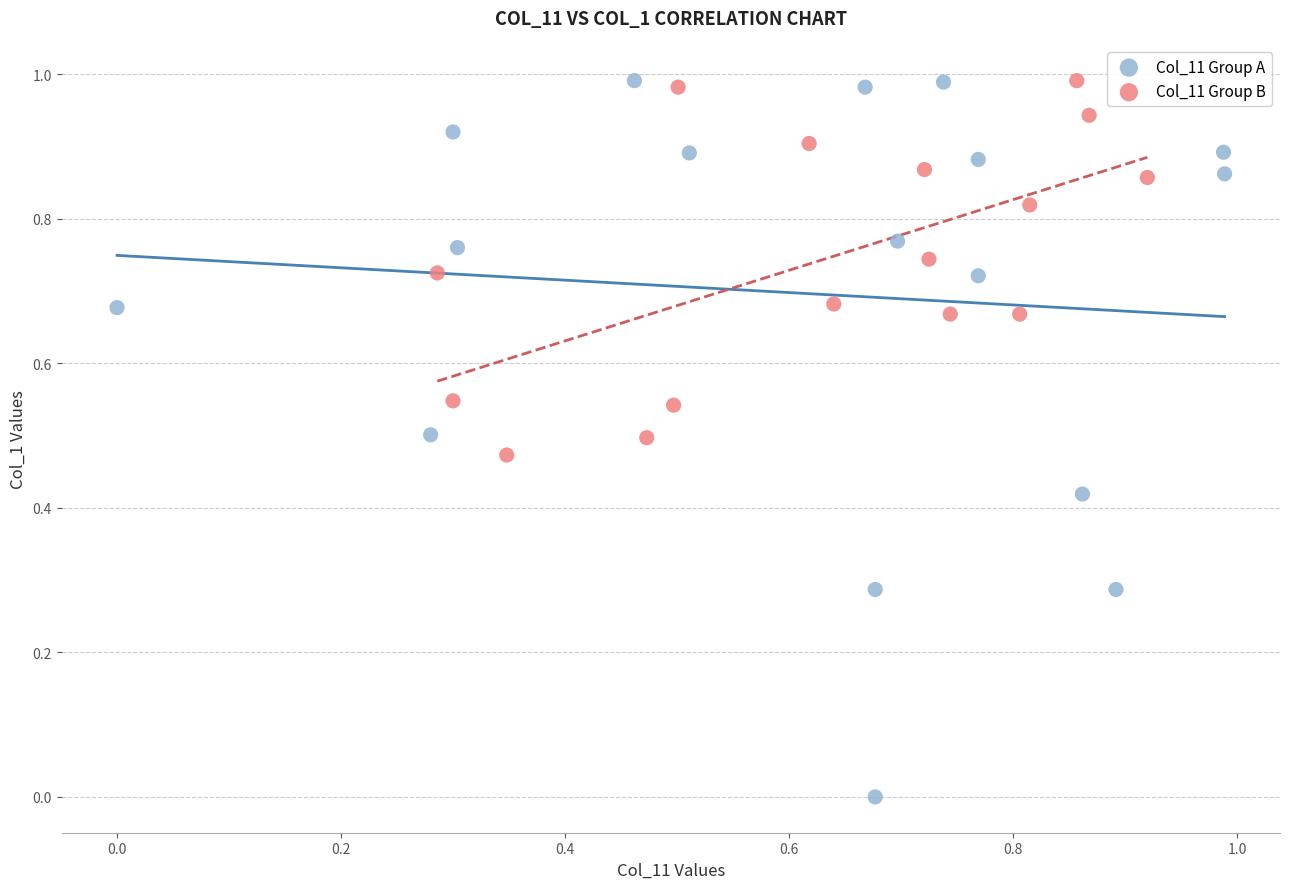

Which series reaches the minimum Y coordinate?

Col_11 Group A